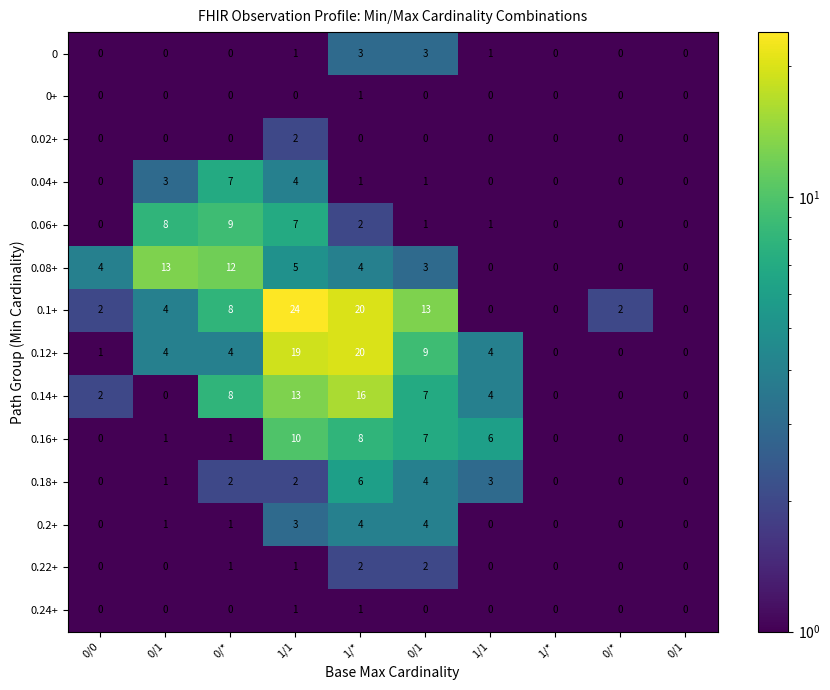

Which series has the largest total across all categories?

0.1+